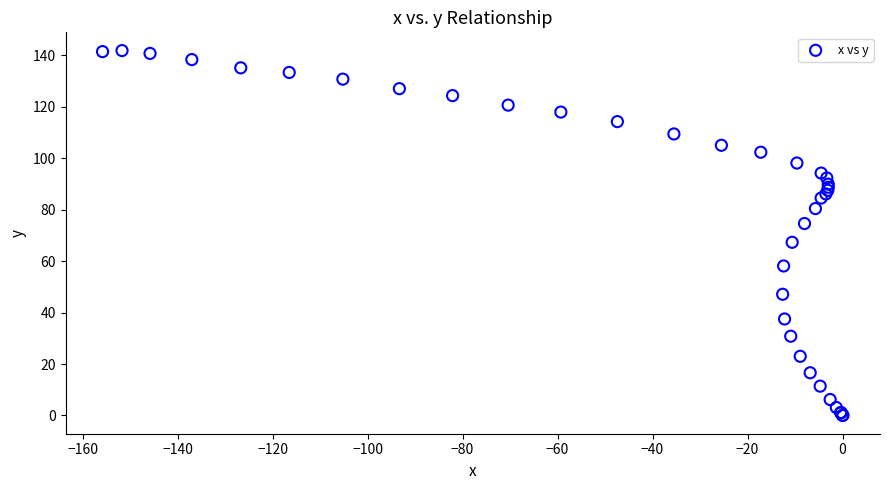

What Y value in the scatter plot is closest to 70?

67.3